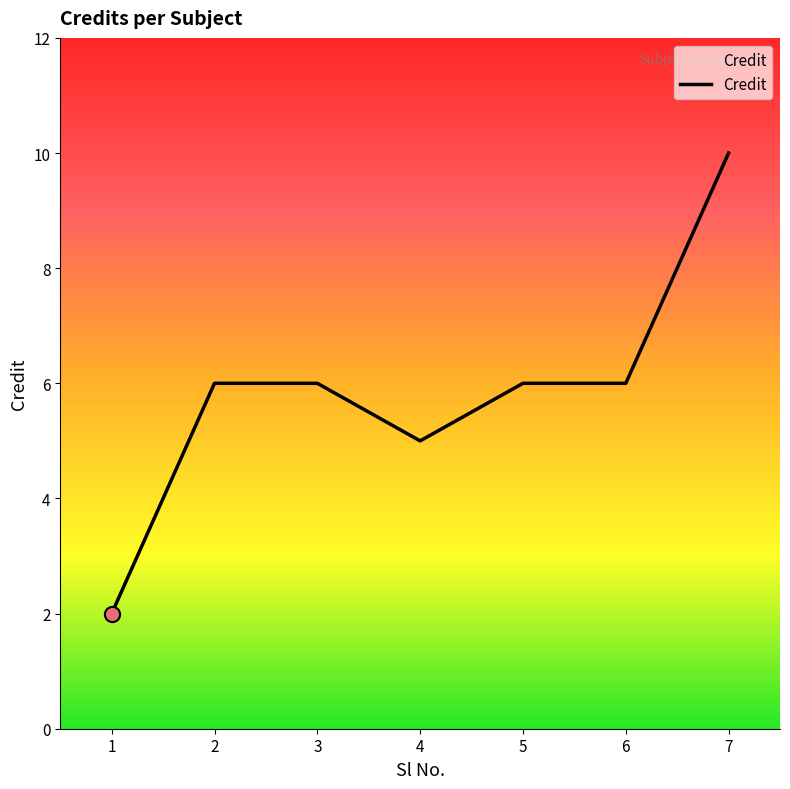

What is the ratio of the value at 7 to the value at 6?

1.7